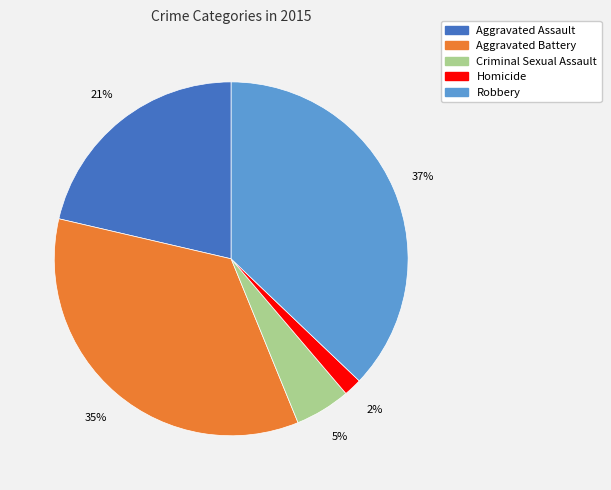

How many slices are in this pie chart?

5